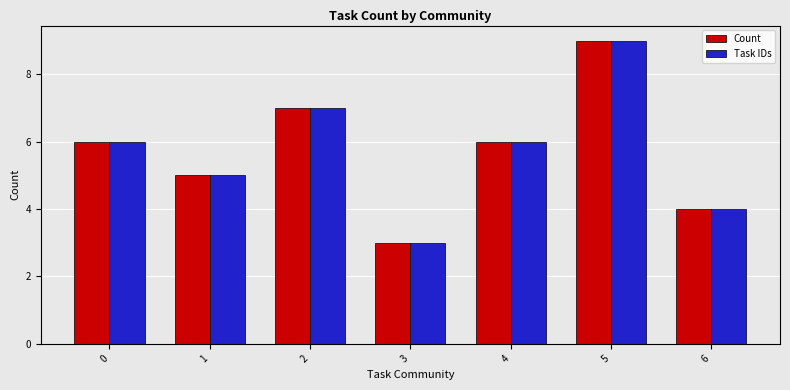

Reading left to right, list all the values displayed in this chart.

Count: 0=6	1=5	2=7	3=3	4=6	5=9	6=4
Task IDs: 0=6	1=5	2=7	3=3	4=6	5=9	6=4